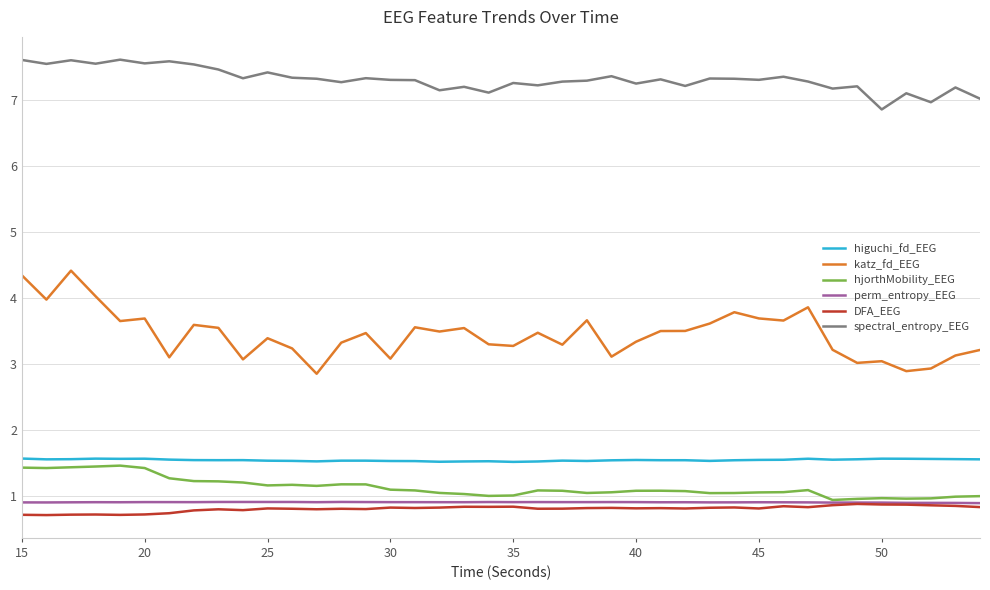

True or false: higuchi_fd_EEG and spectral_entropy_EEG cross at least once.

False